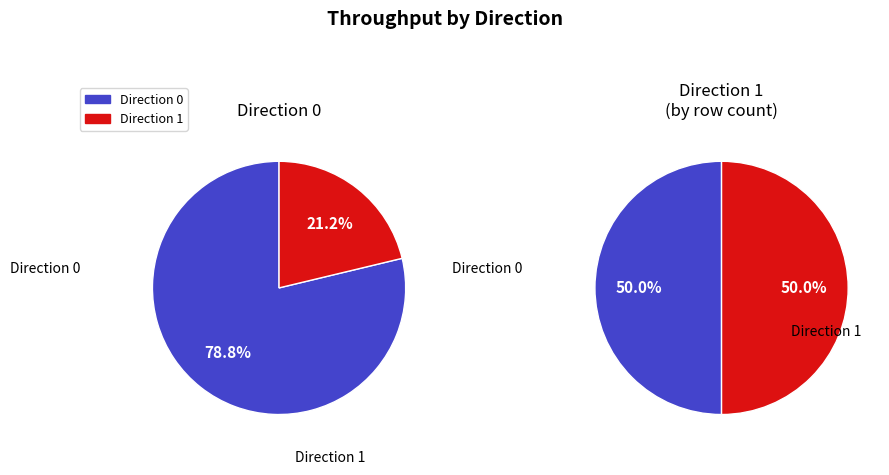

Rank the series by their average value, from lowest to highest.

direction_1_throughput, direction_0_throughput